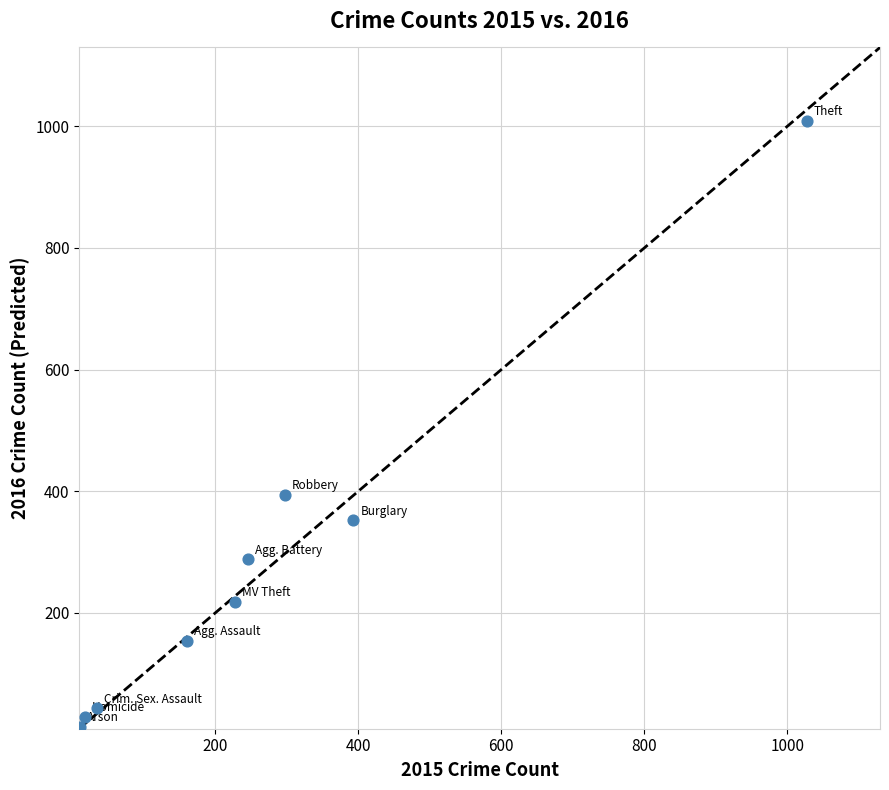

What is the average X value?

268